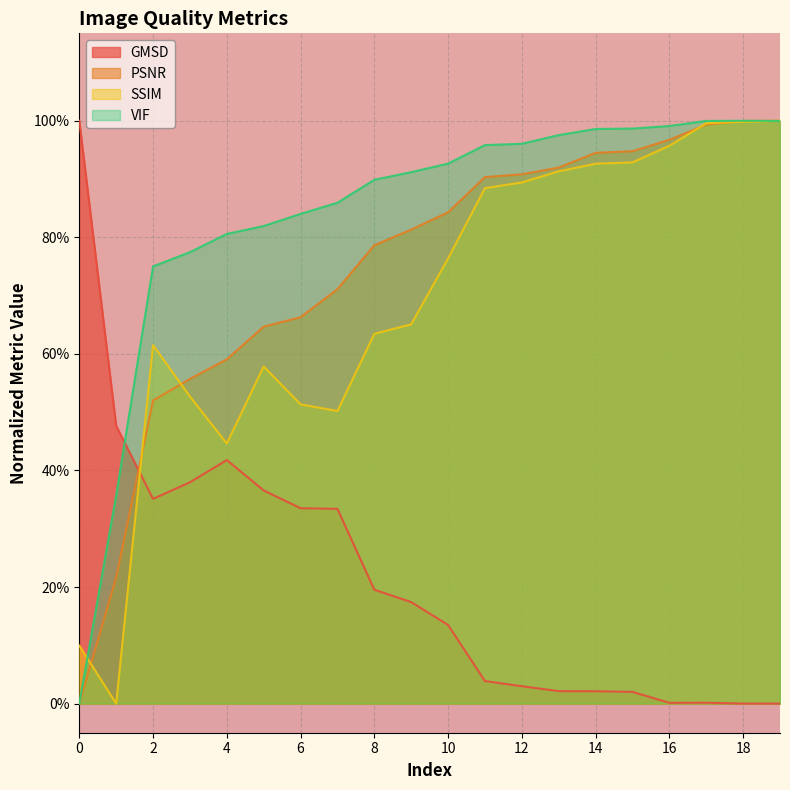

Where is the first local maximum for SSIM?

2